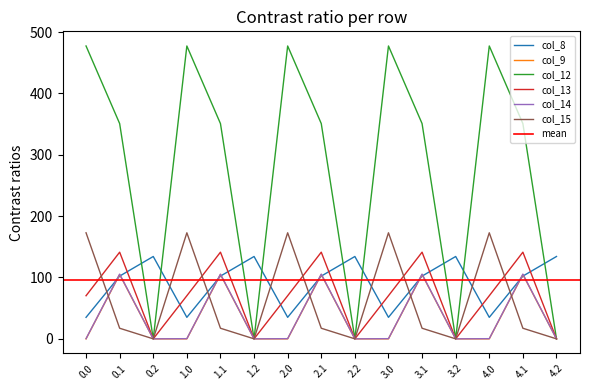

The col_13 series shows 70.2 at 0.0. True or false?

True